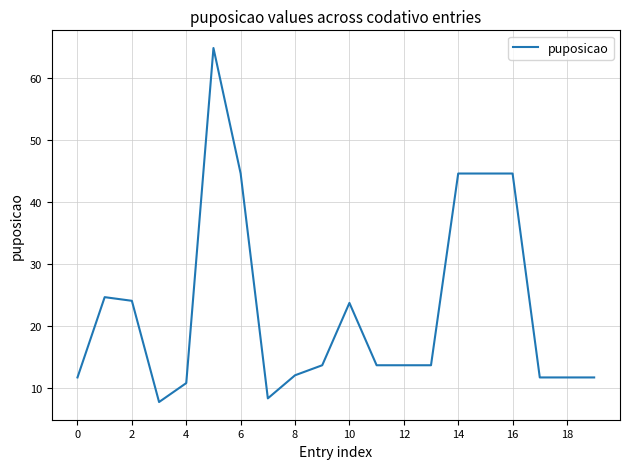

What is the difference between the second highest and minimum values?

36.9